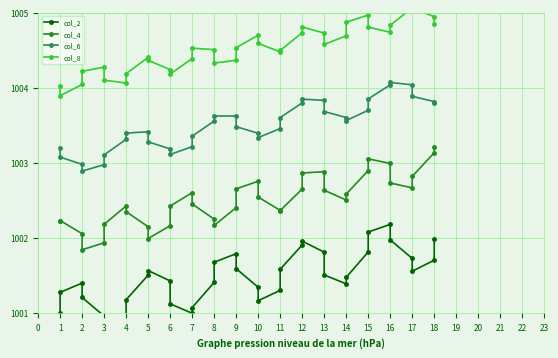

Between 4 and 8, which is larger?

8